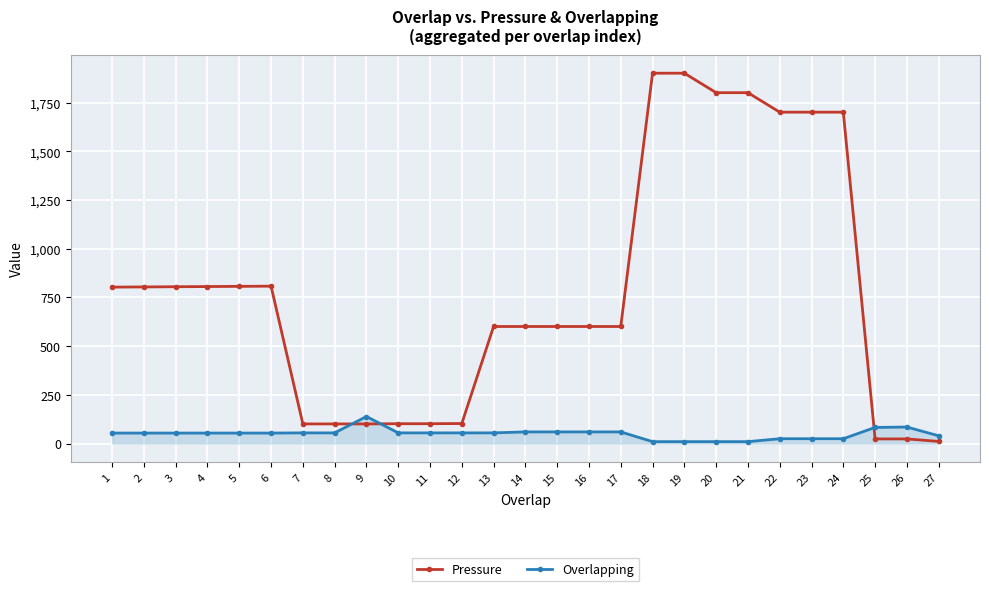

What are all the series names shown in the legend?

Pressure, Overlapping